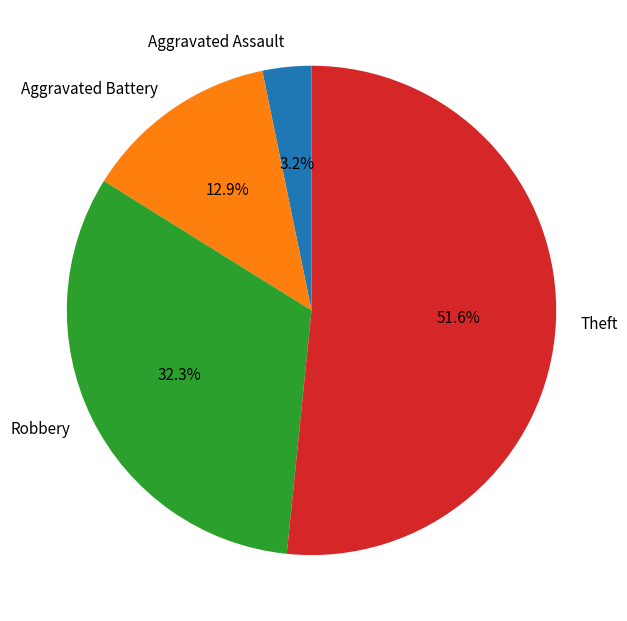

The Robbery slice represents 32% of the pie. True or false?

True